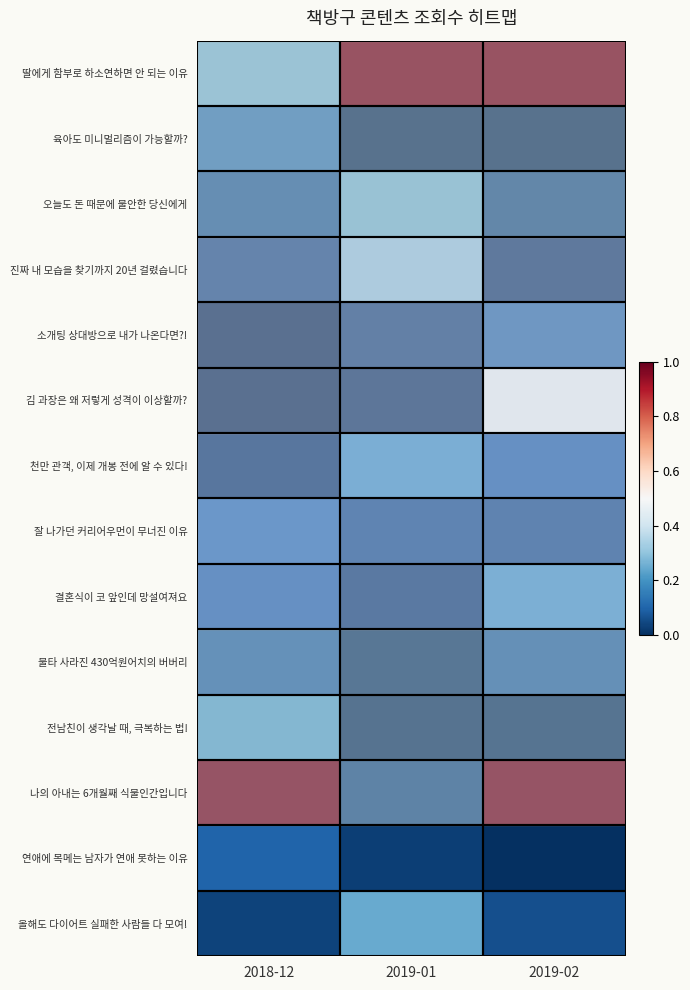

Rank the series at 2019-01 from highest to lowest value.

딸에게 함부로 하소연하면 안 되는 이유, 진짜 내 모습을 찾기까지 20년 걸렸습니다, 오늘도 돈 때문에 불안한 당신에게, 올해도 다이어트 실패한 사람들 다 모여!, 천만 관객, 이제 개봉 전에 알 수 있다!, 잘 나가던 커리어우먼이 무너진 이유, 소개팅 상대방으로 내가 나온다면?!, 나의 아내는 6개월째 식물인간입니다, 결혼식이 코 앞인데 망설여져요, 연애에 목메는 남자가 연애 못하는 이유, 김 과장은 왜 저렇게 성격이 이상할까?, 불타 사라진 430억원어치의 버버리, 전남친이 생각날 때, 극복하는 법!, 육아도 미니멀리즘이 가능할까?